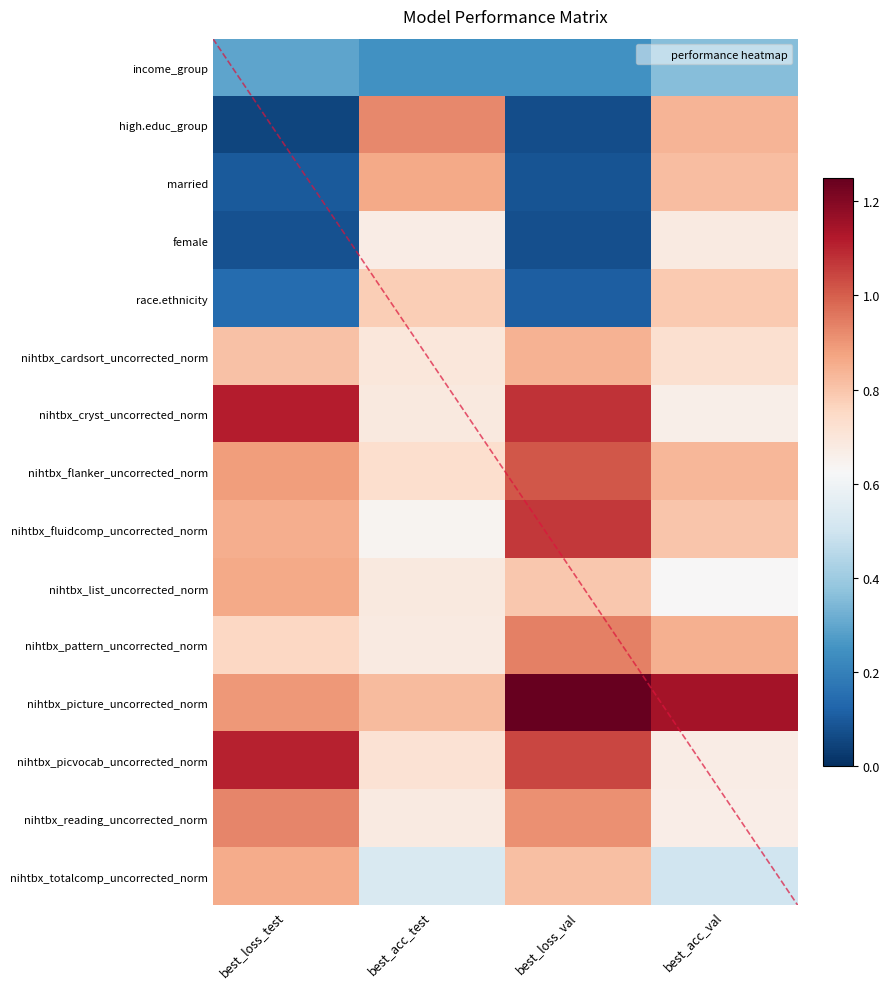

Is the value of nihtbx_totalcomp_uncorrected_norm at best_acc_val greater than the value of nihtbx_pattern_uncorrected_norm at best_acc_val?

No